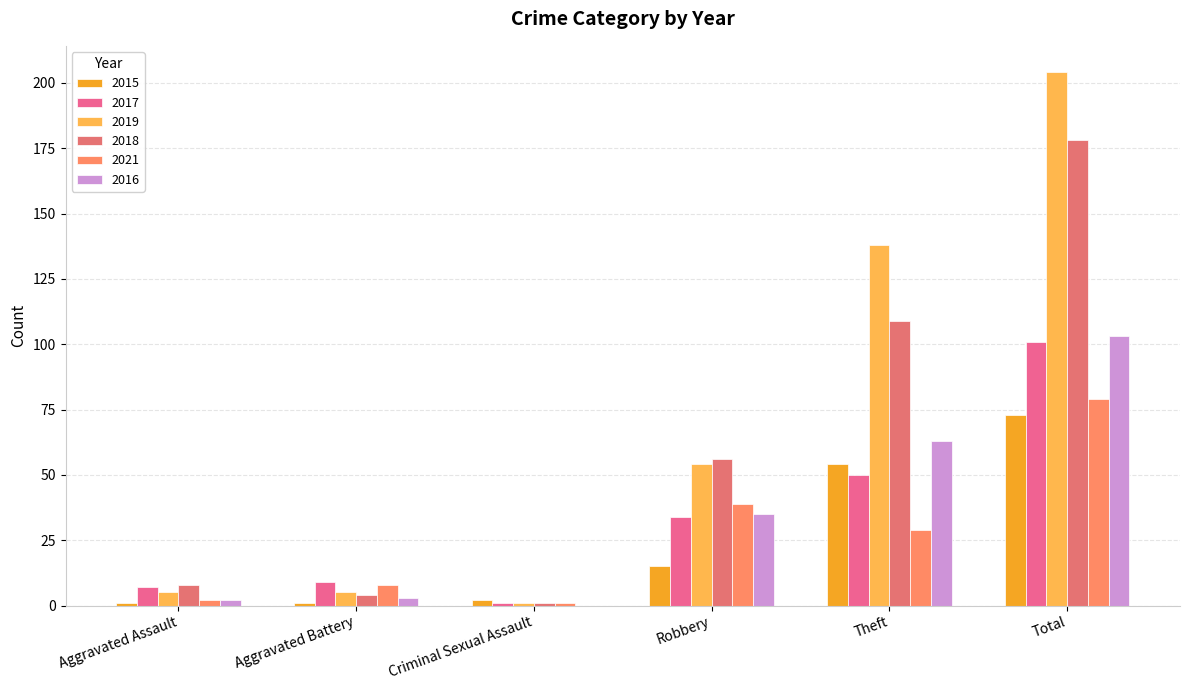

What is the difference between the second highest and minimum values in the 2019 series?

137